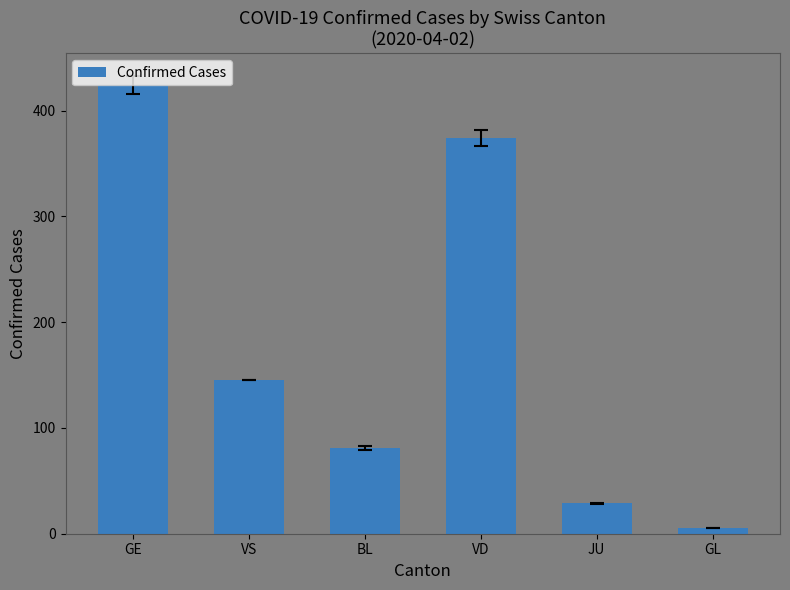

Is it true that the value at GL is 5?

True